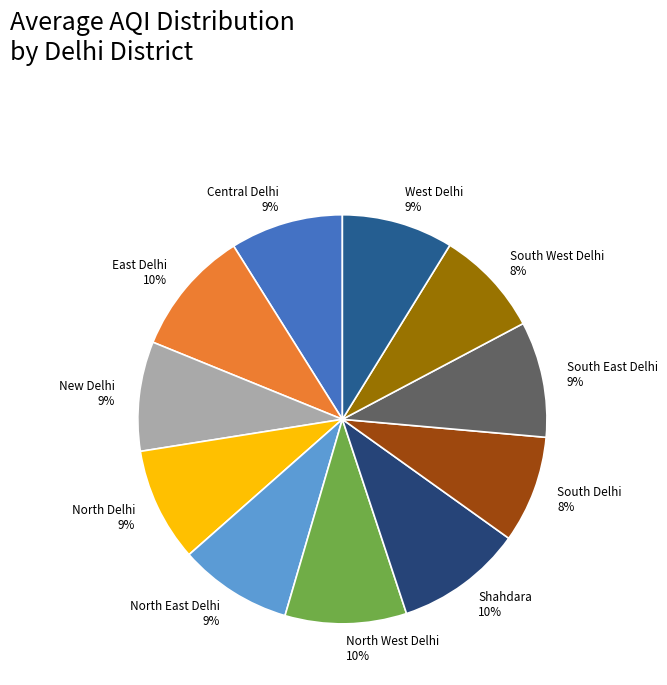

Combined, do South West Delhi and New Delhi account for over 50%?

No